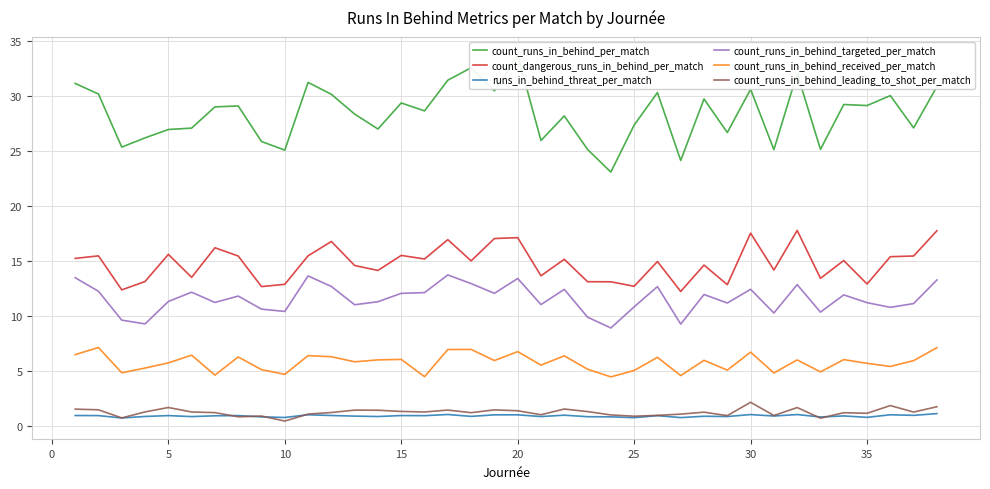

How many data points in count_runs_in_behind_per_match are less than 28?

16